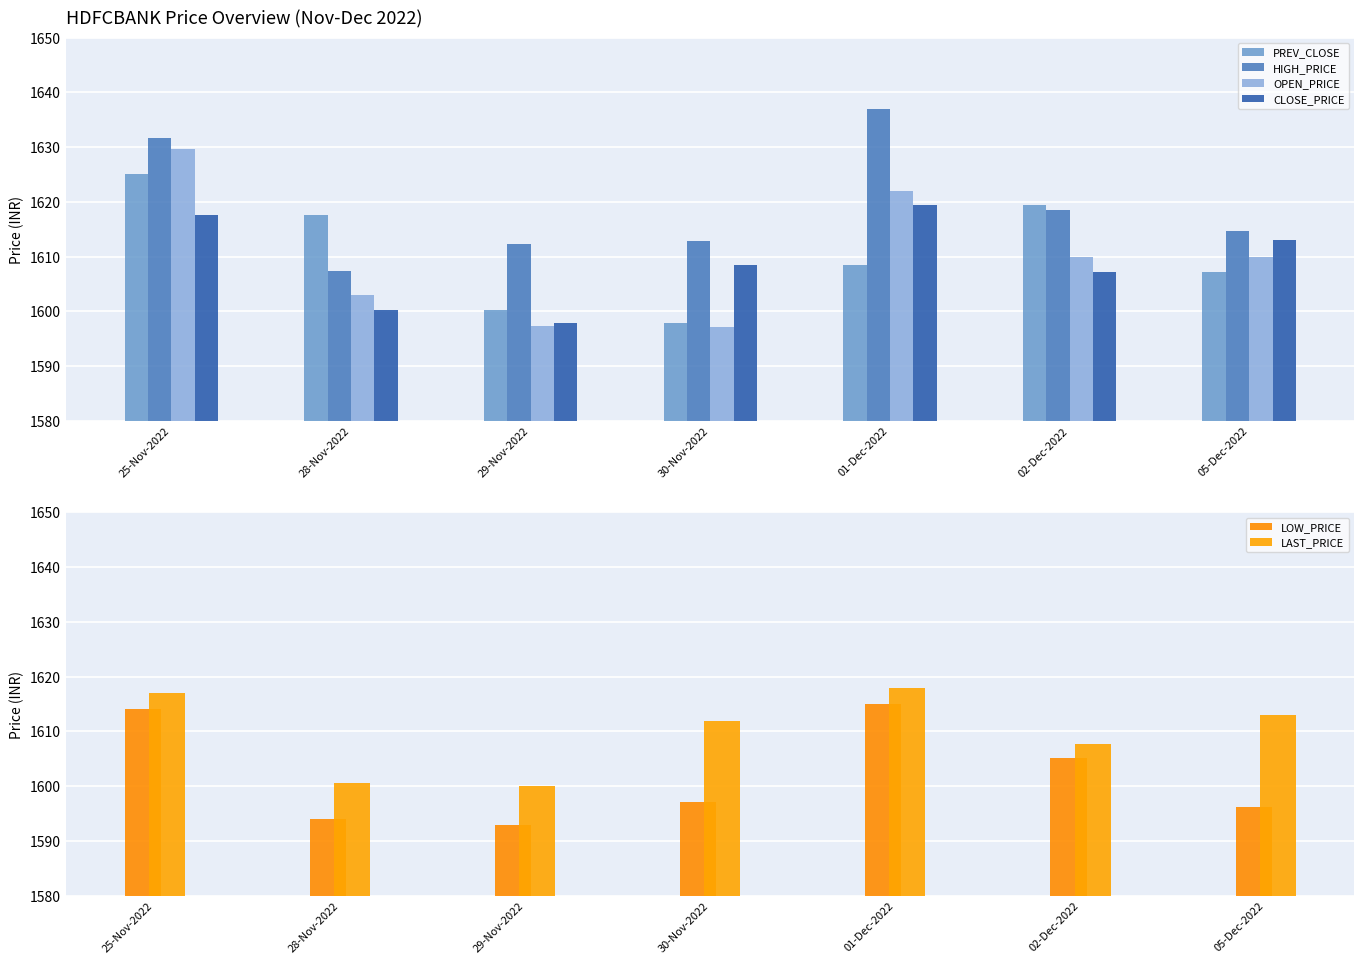

What is the difference between the highest and lowest values at 29-Nov-2022?

19.5